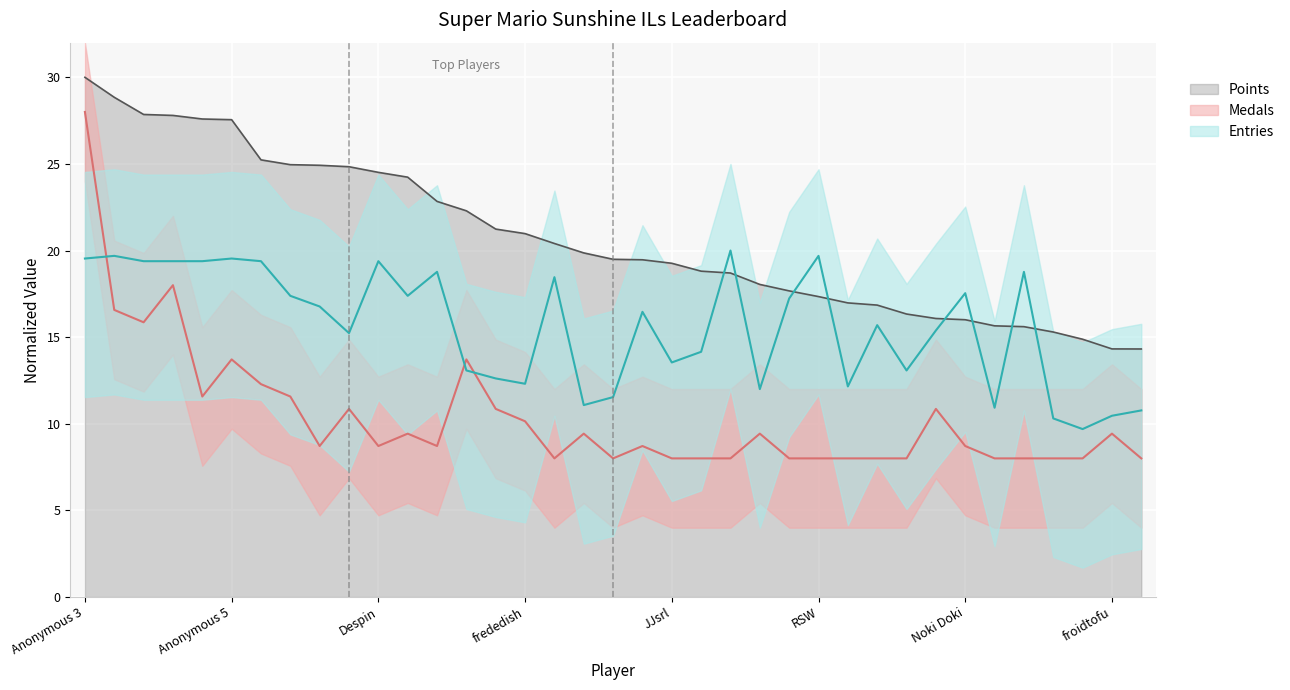

Read the Points value at Siemke.

14.3